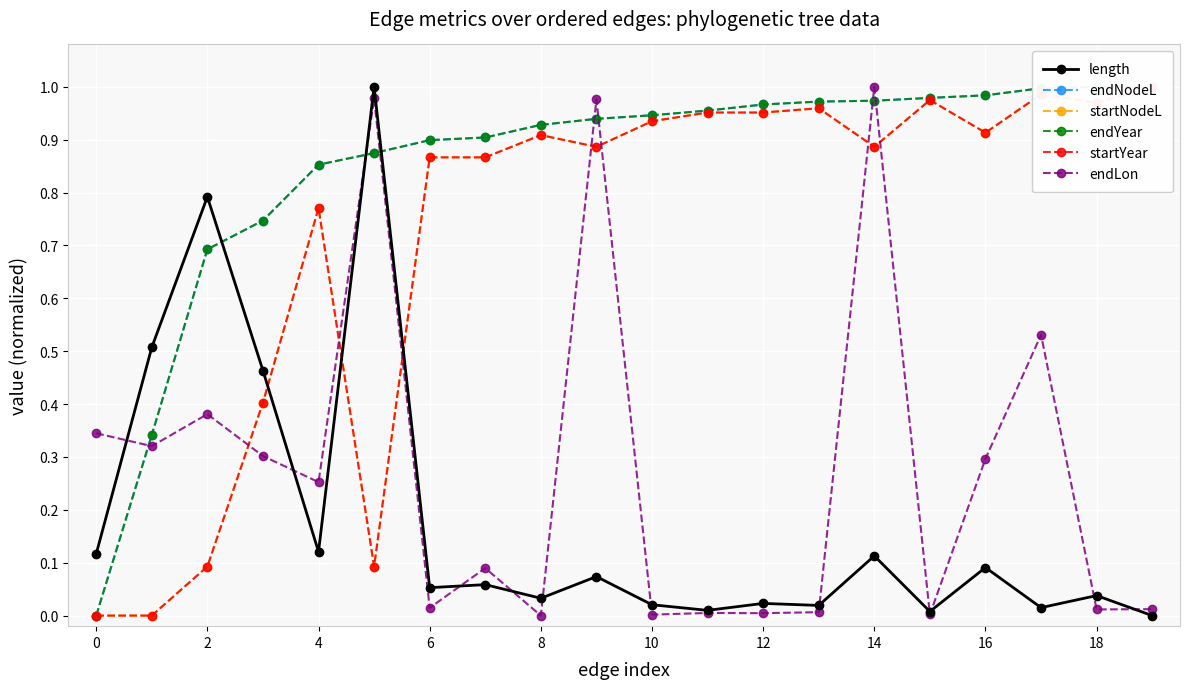

After their last crossing, which series has the higher values: endLon or endNodeL?

endNodeL